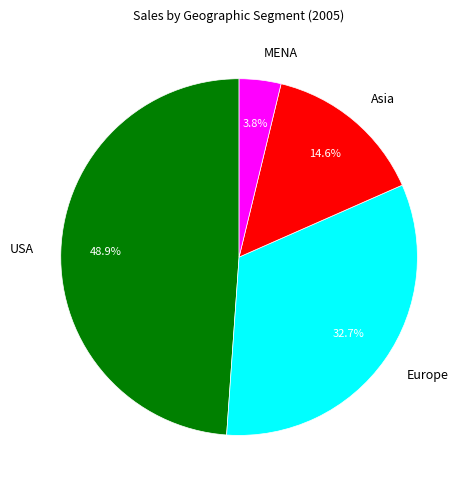

To the nearest percent, what is the difference between the Asia and MENA slice percentages?

11%